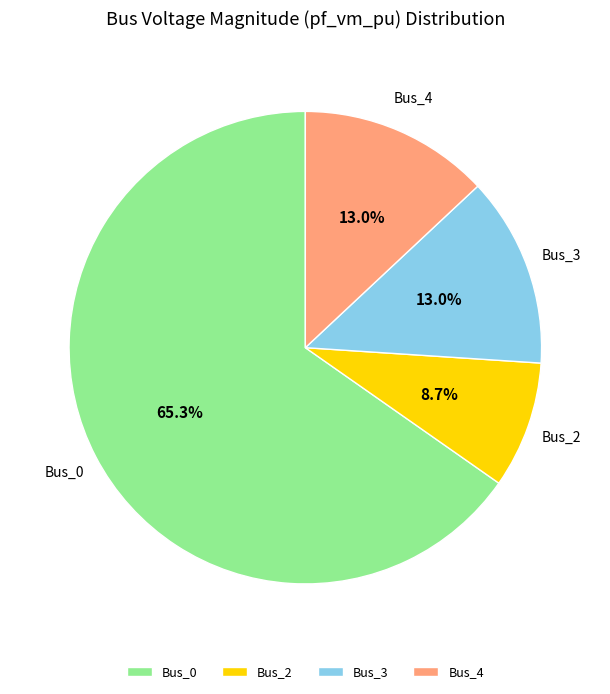

To the nearest percent, what portion does Bus_2 represent?

9%